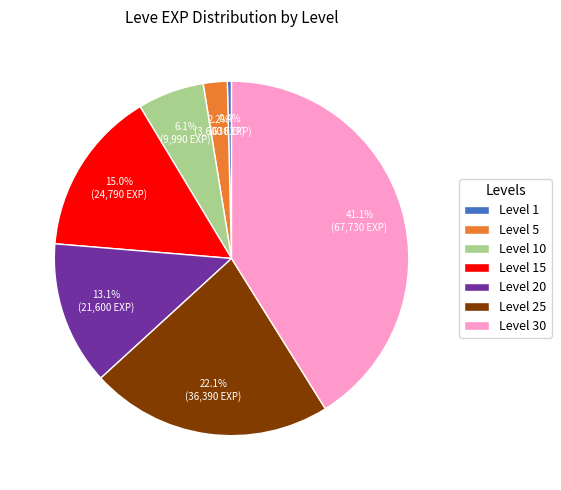

Is there any slice that represents more than half of the pie?

No